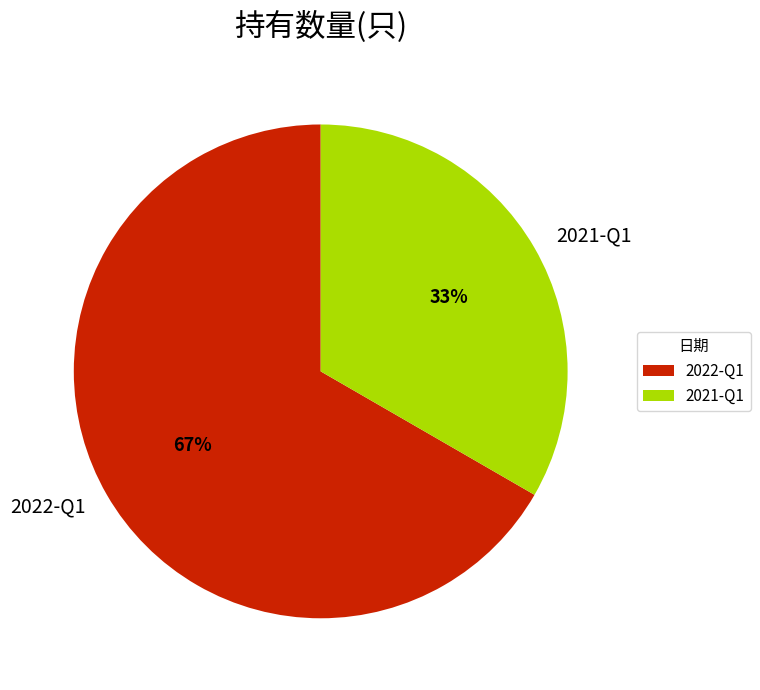

How many segments does this pie chart have?

2